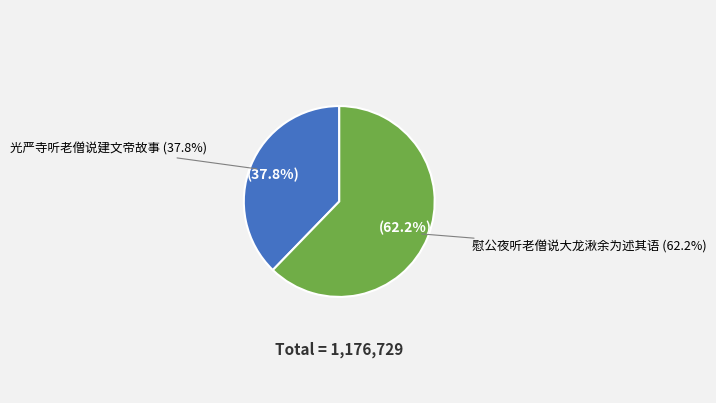

What is the total percentage of 慰公夜听老僧说大龙湫余为述其语 and 光严寺听老僧说建文帝故事?

100.0%